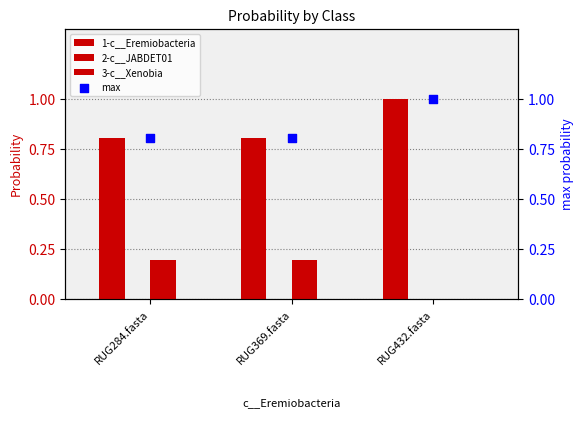

What is the total value across all series at RUG369.fasta?

1.8